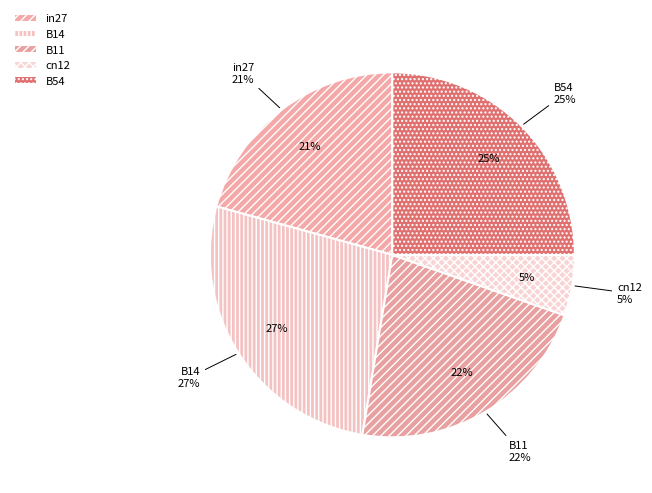

How many slices are in this pie chart?

5